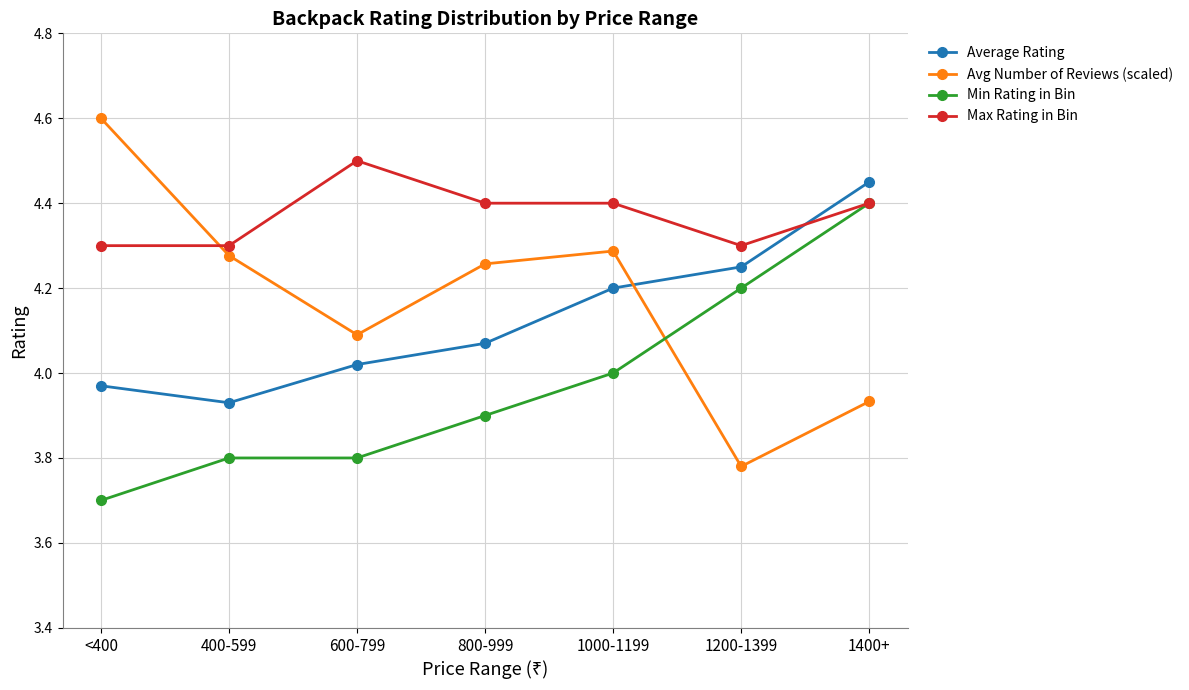

Which series ends up on top after the final intersection of Max Rating in Bin and Avg Number of Reviews (scaled)?

Max Rating in Bin